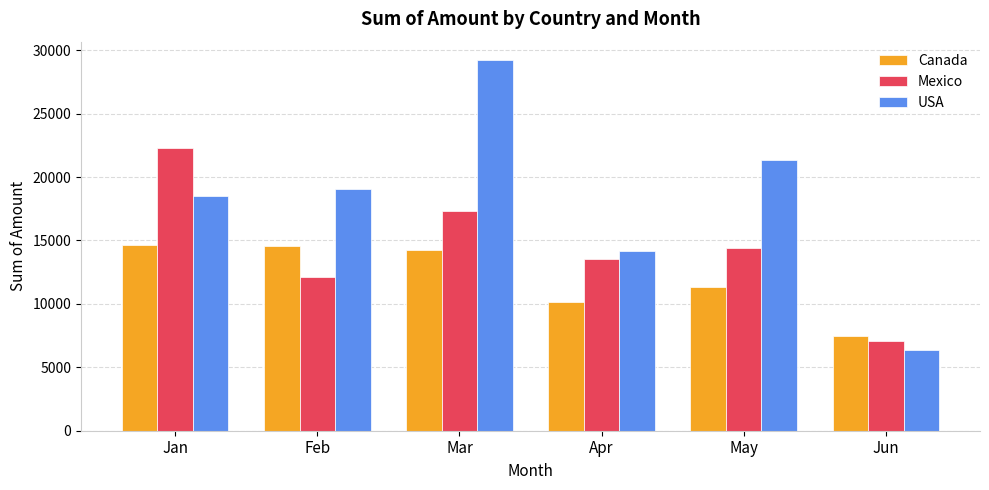

What is the average value of the USA series?

18107.1